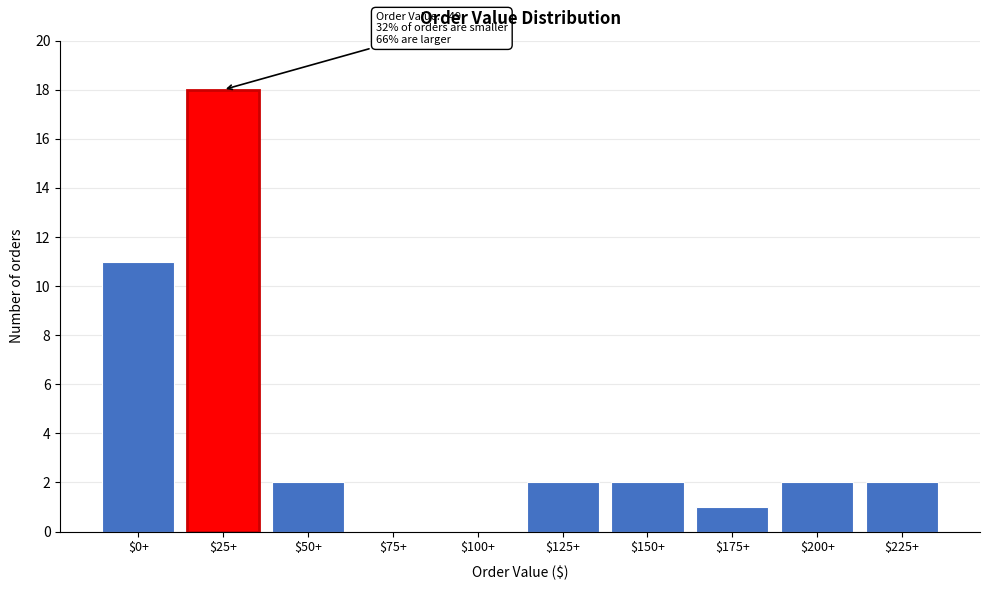

What is the sum of all values?

40